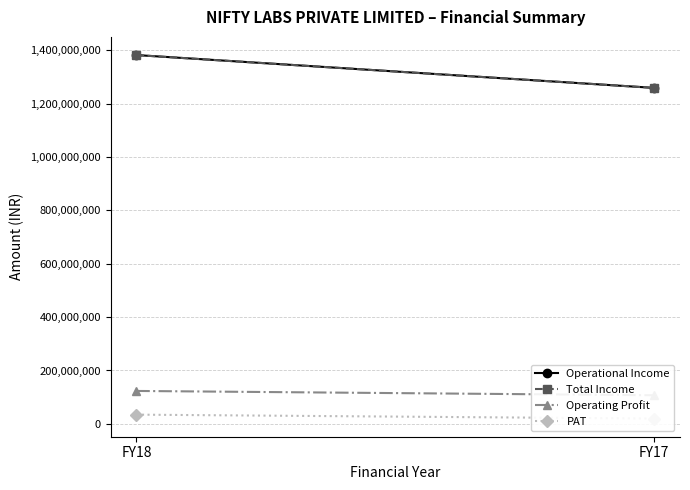

True or false: PAT has a value of 31291842 at FY17.

False